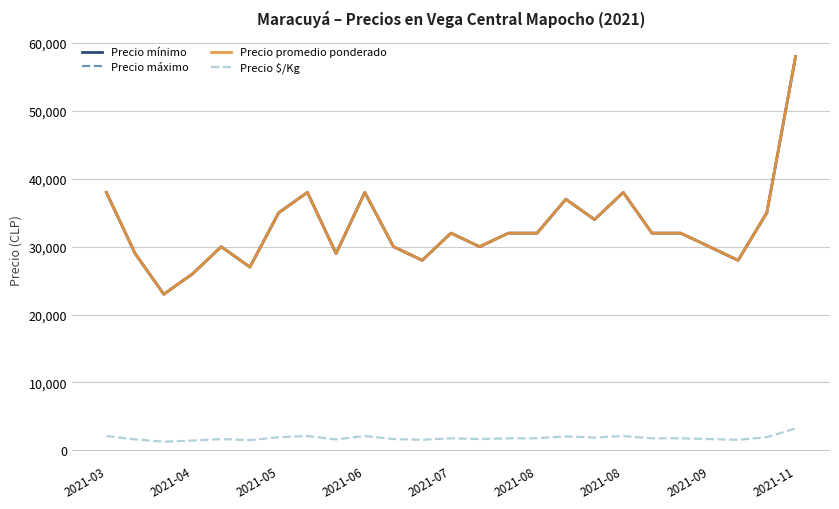

How many lines are shown in the chart?

4